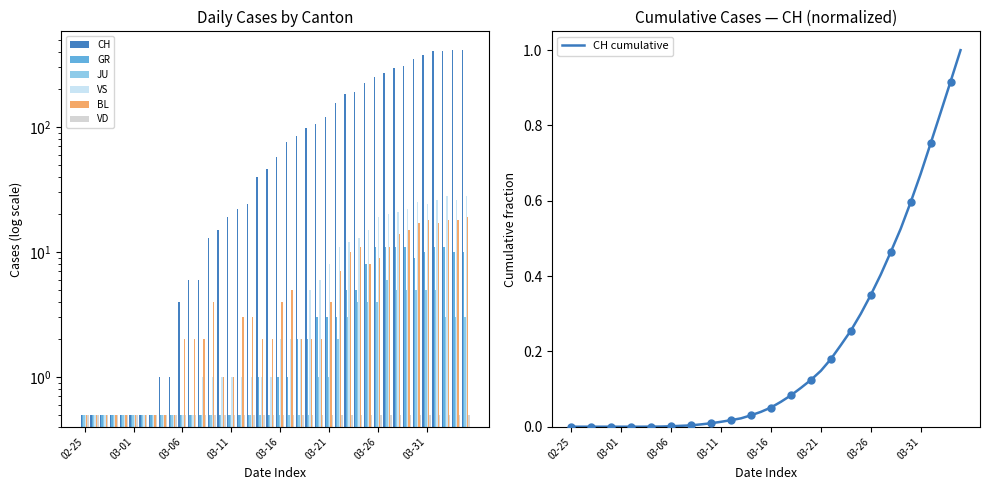

Which series contains the highest Y value?

CH